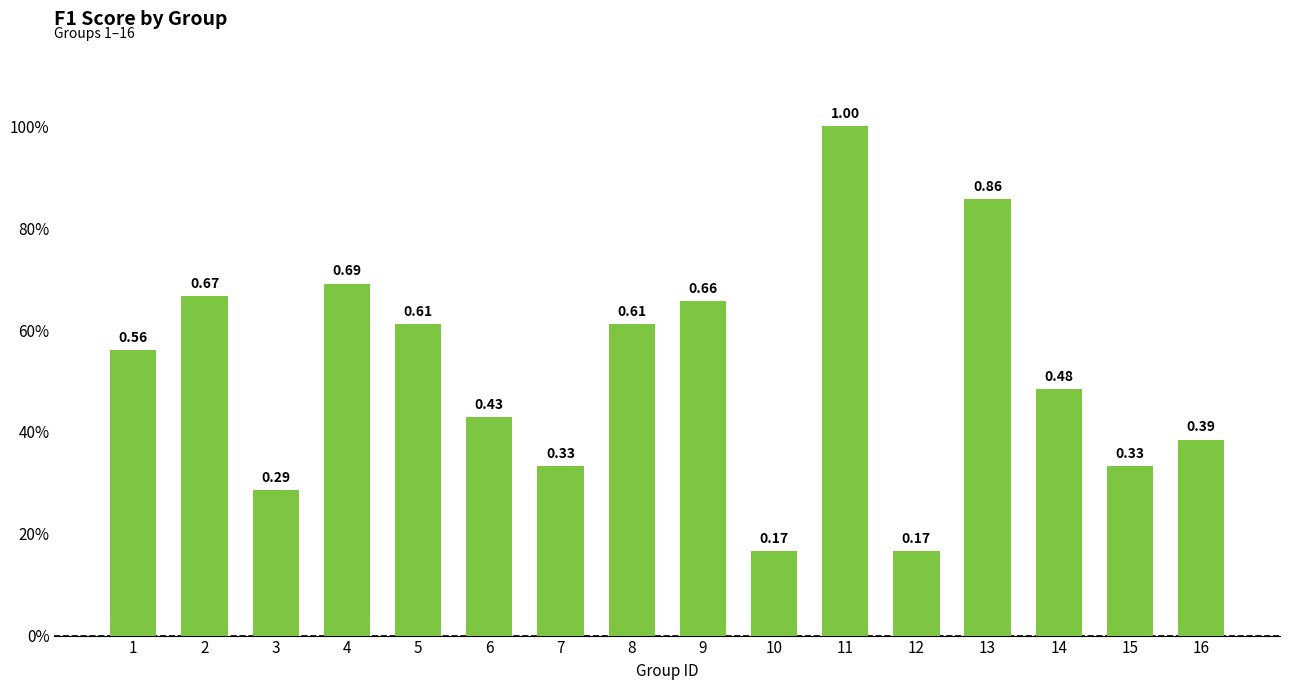

Are the bars horizontal?

No